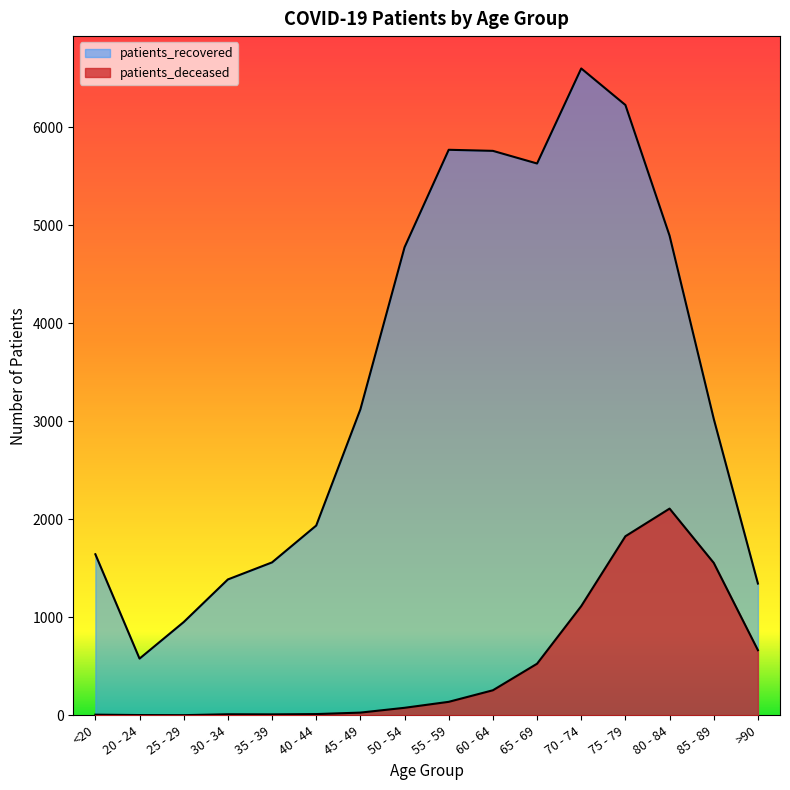

At which category does patients_recovered reach its first local valley?

20 - 24